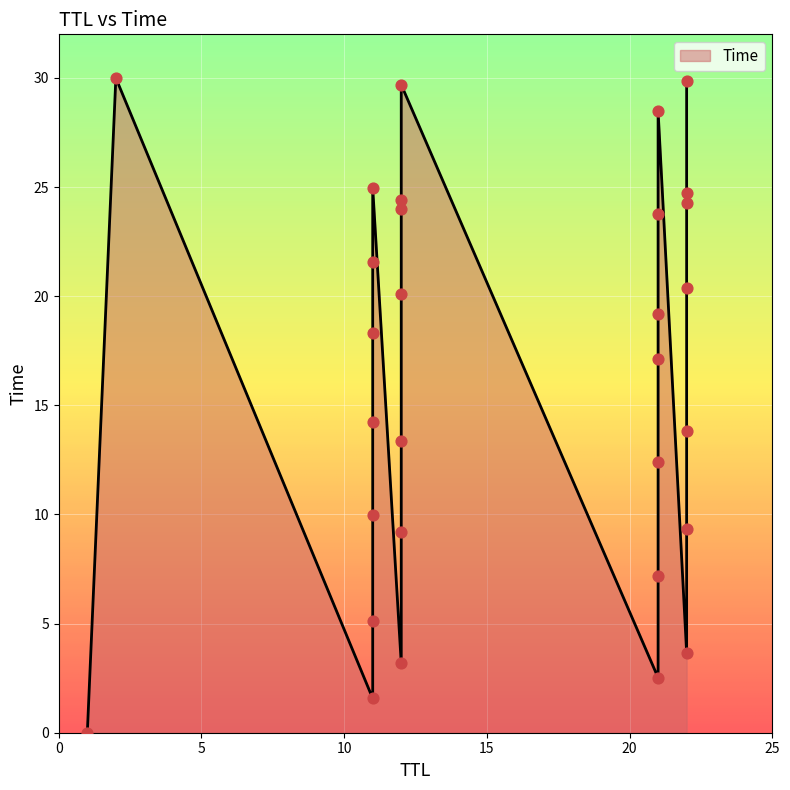

What is the change in value from 21 to 12?

+21.5